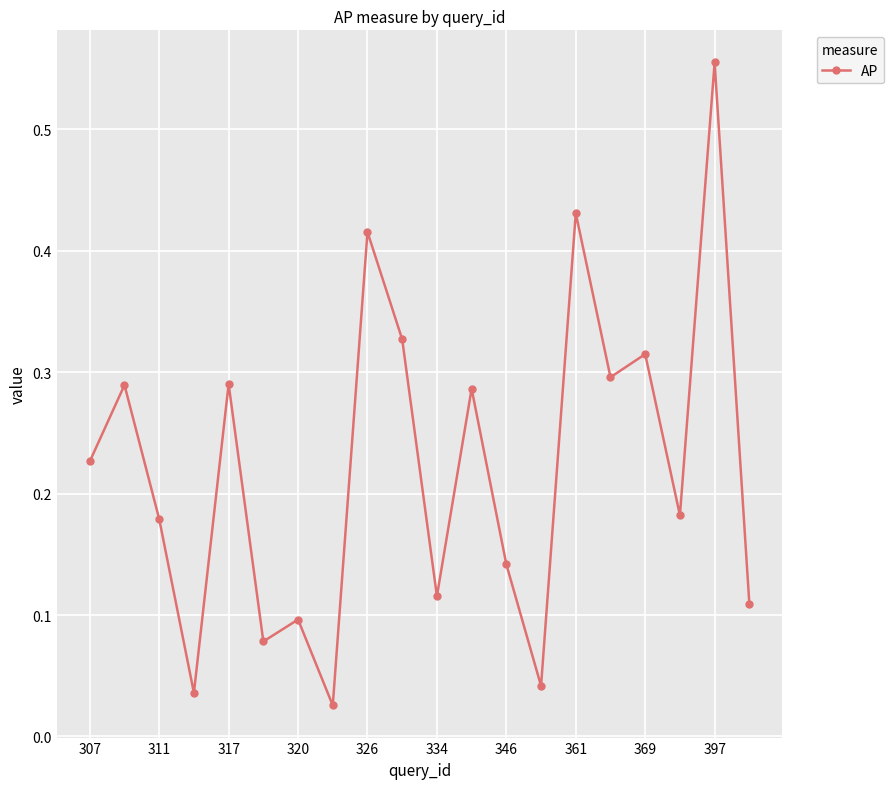

How many interior local valleys (lower than both neighbors) does the data have?

7